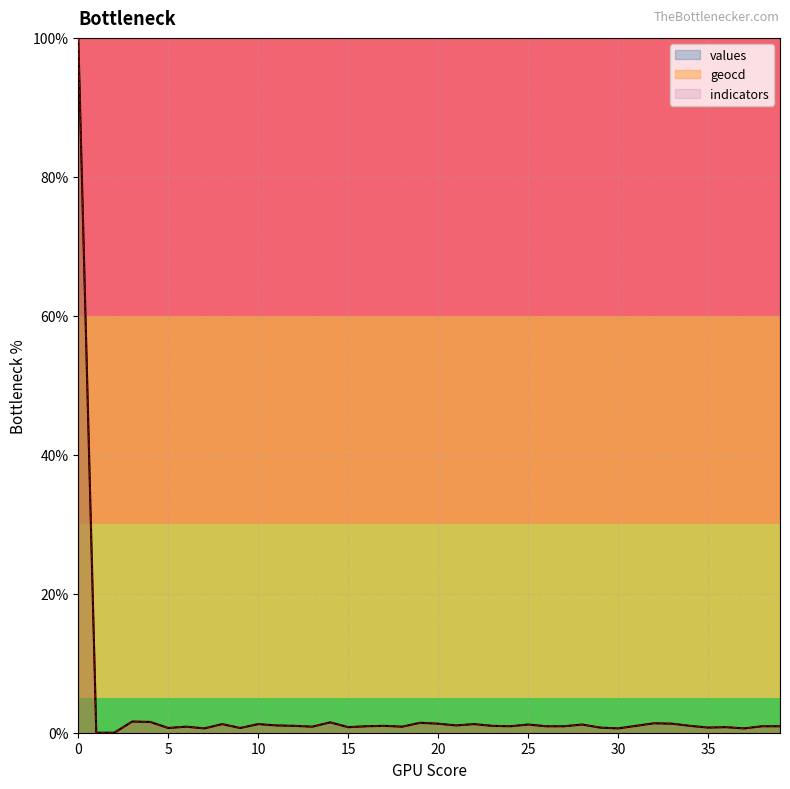

What are all the series names shown in the legend?

values, geocd, indicators